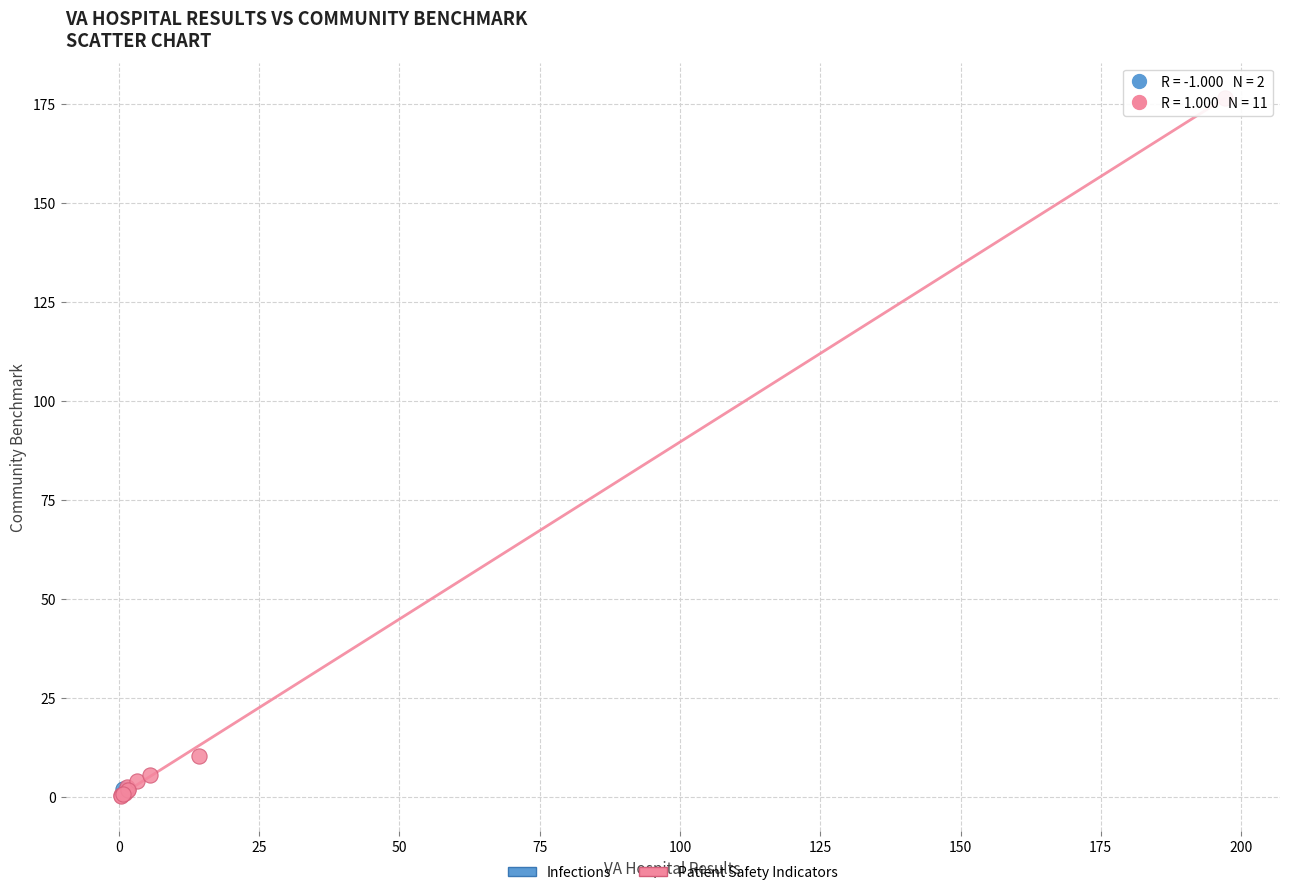

What are all the series names shown in the legend?

Infections, Patient Safety Indicators